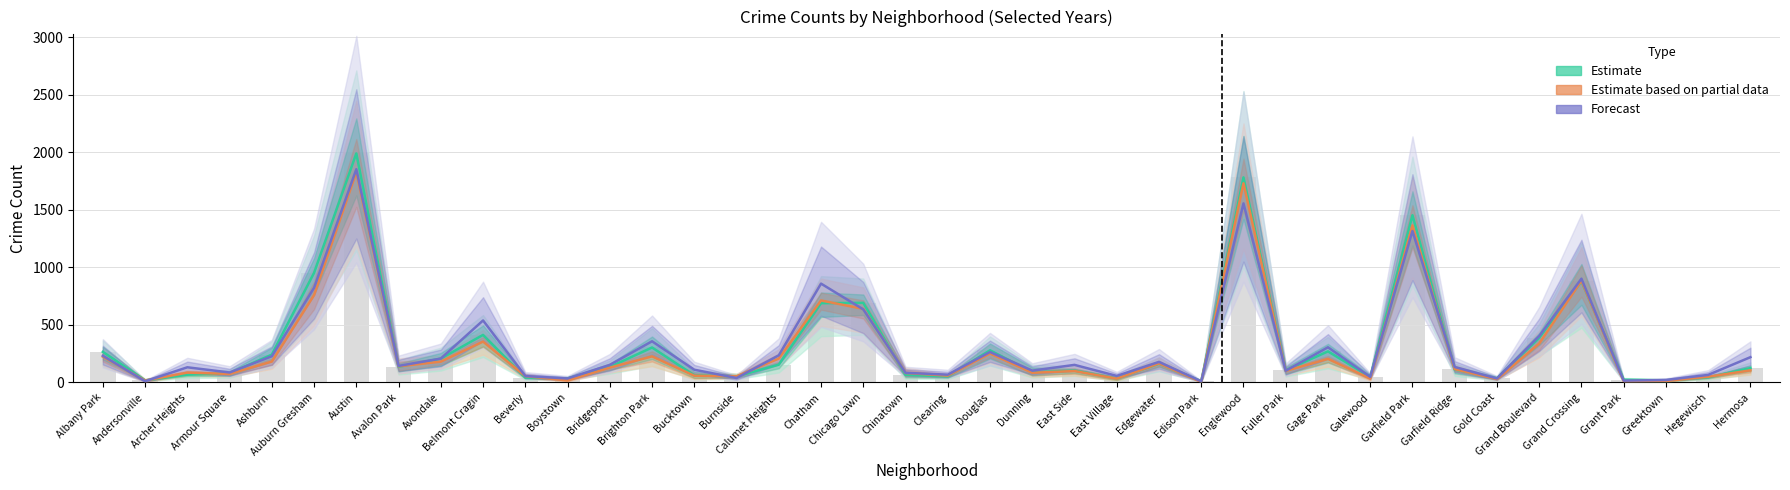

What is the spread (max minus min) of values at Chinatown?

17.7